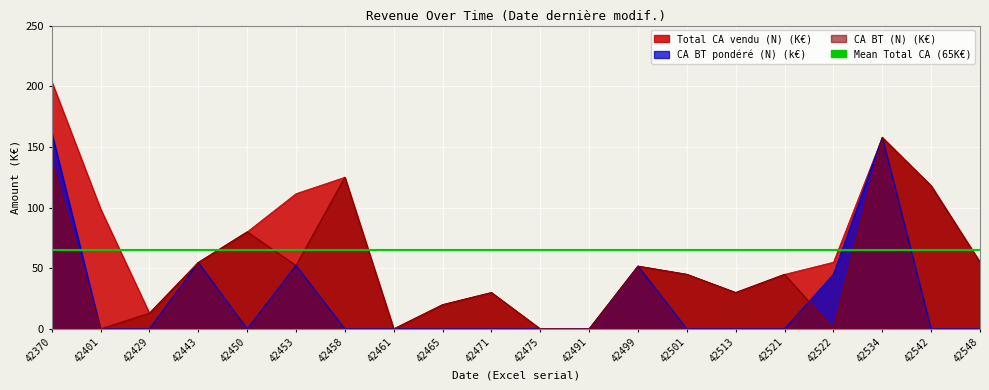

List the series in order of their peak value, lowest first.

CA BT (N) (K€), CA BT pondéré (N) (k€), Total CA vendu (N) (K€)